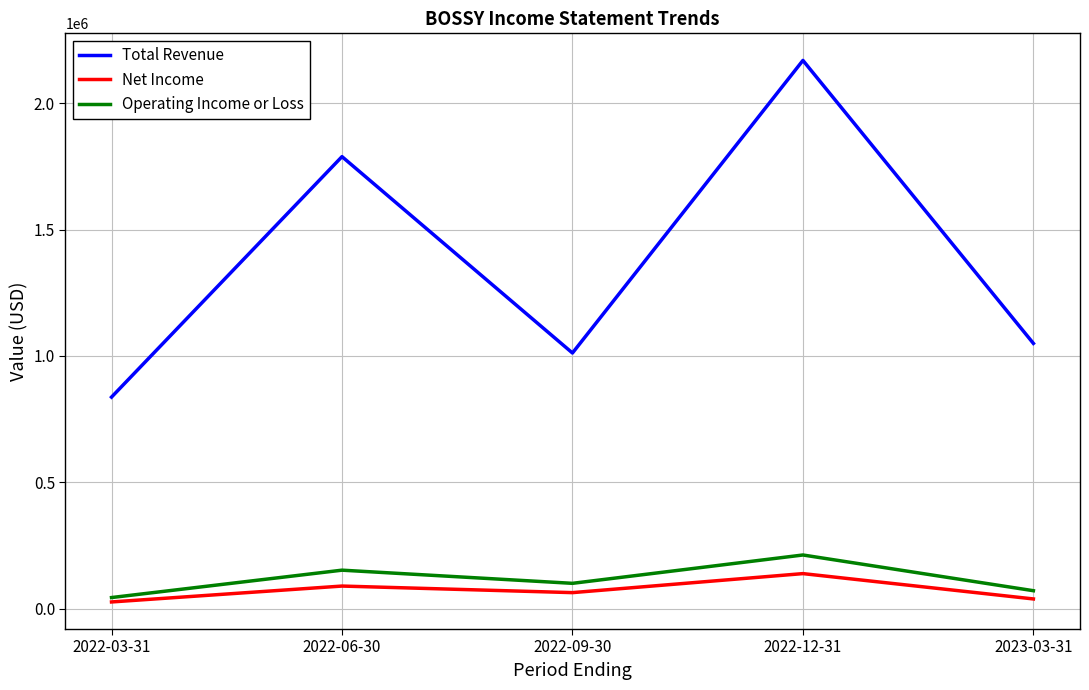

What is the maximum value shown in the chart?

2169700